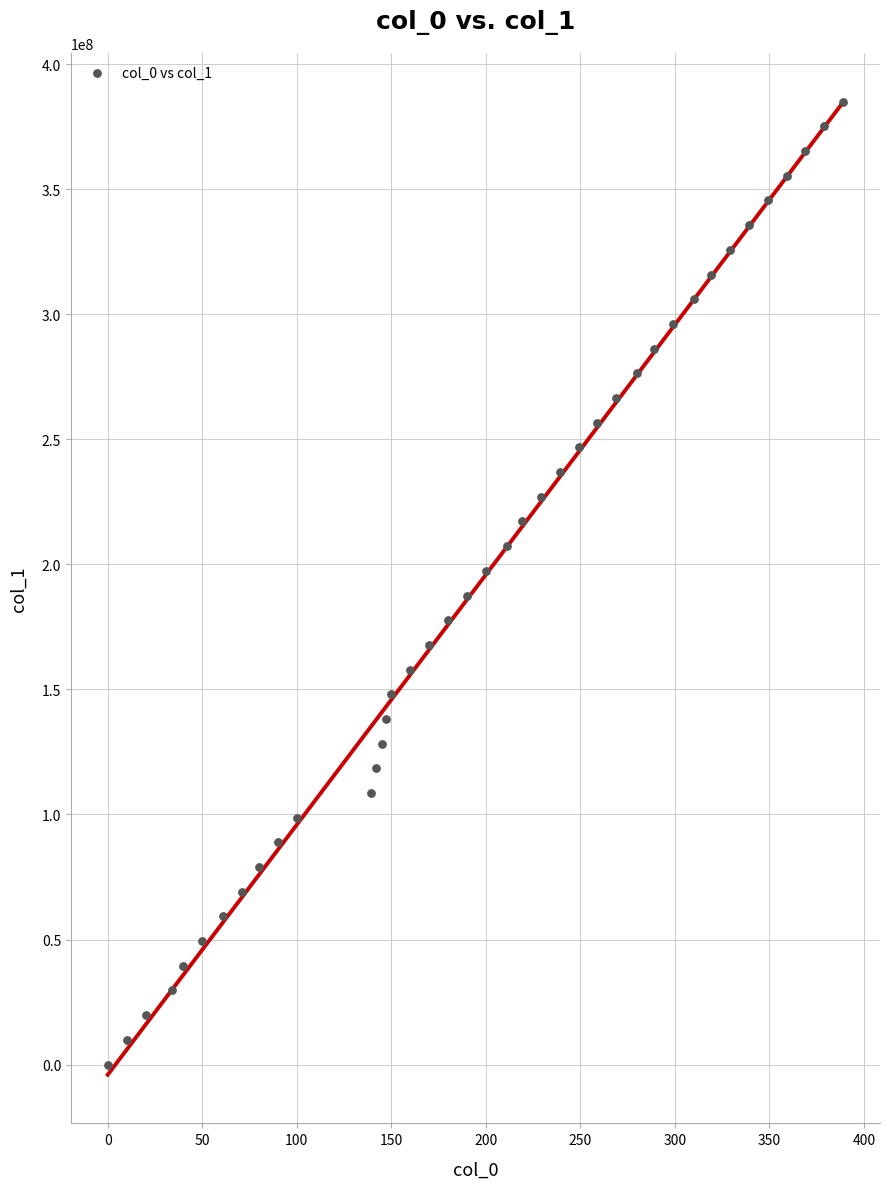

What is the range of Y values (max minus min)?

384964365